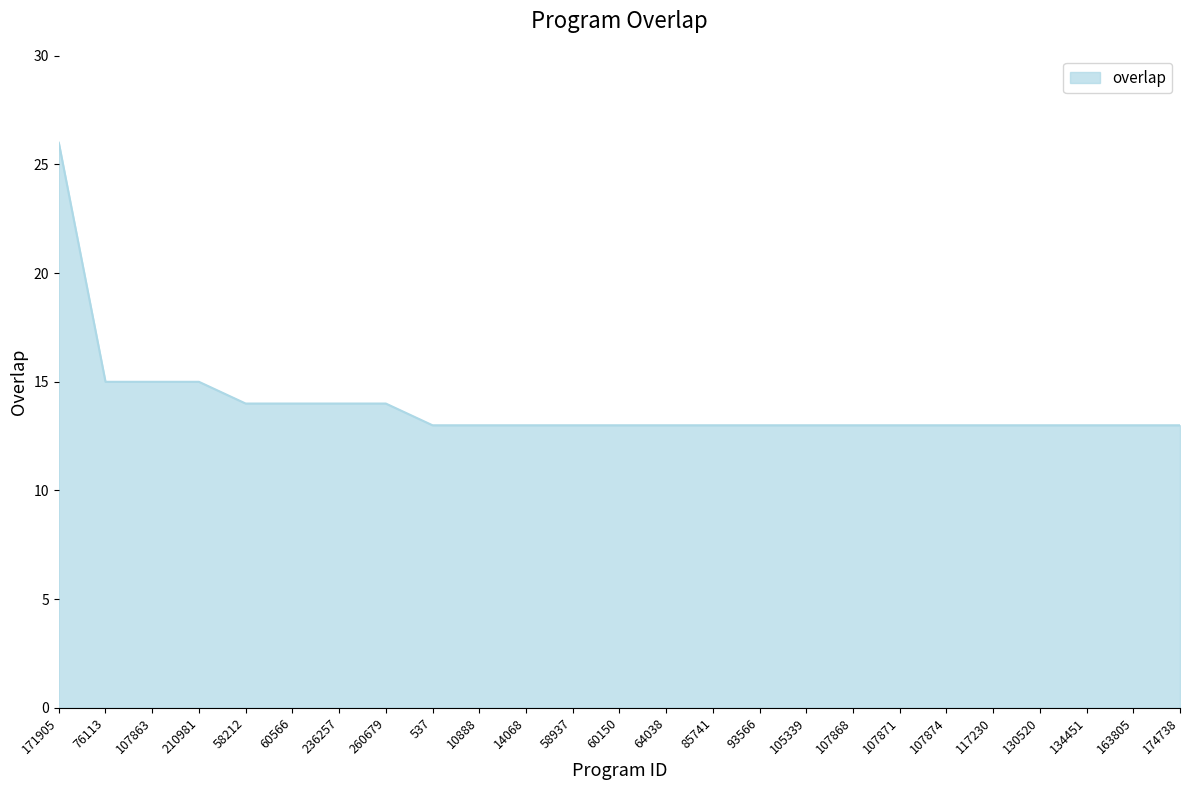

What is the minimum value shown in the chart?

13